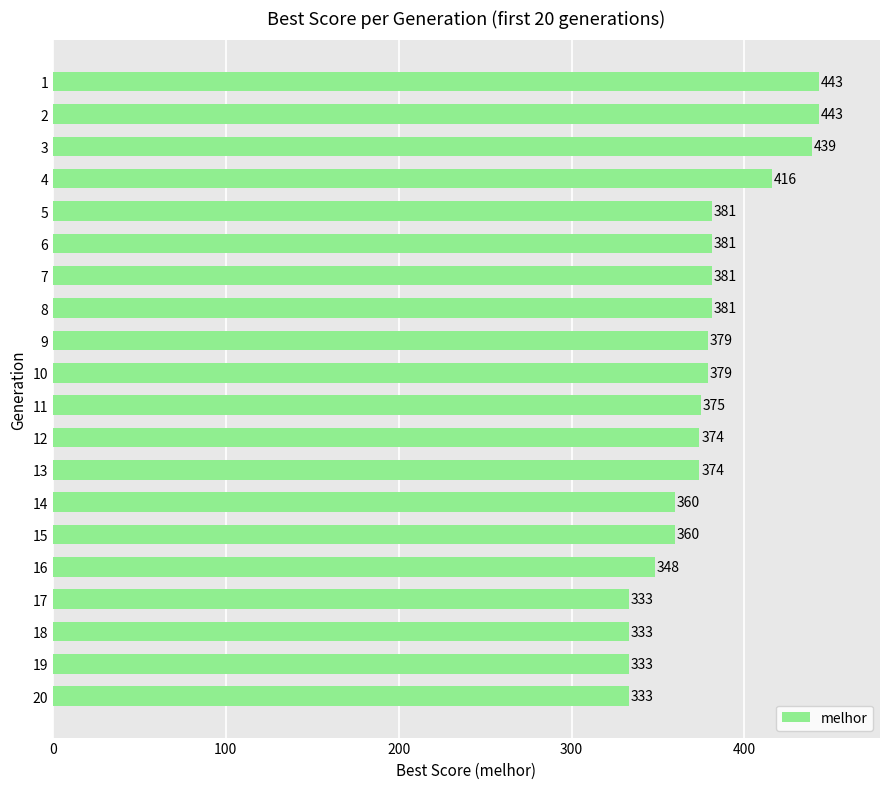

What is the difference between the second highest and minimum values?

110